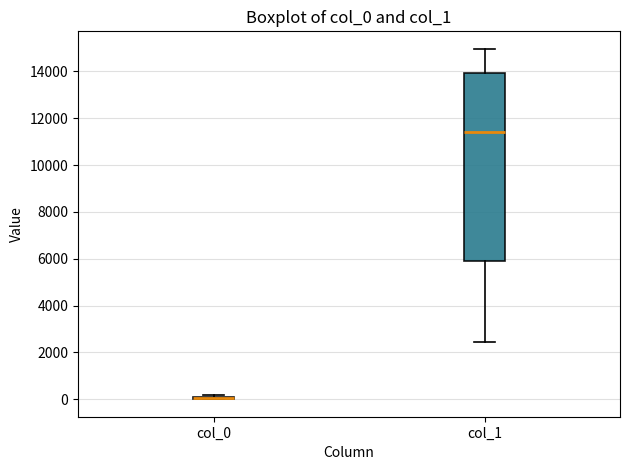

Reading left to right, read every box against the y-axis: the position of its median line, the range the box covers, and the ends of its whiskers. The values are not printed on the chart, so give them approximately, as read against the axis.

col_0: box collapsed to a line at 0, whiskers 0 to 200
col_1: median 11400, box 6000 to 14000, whiskers 2400 to 15000